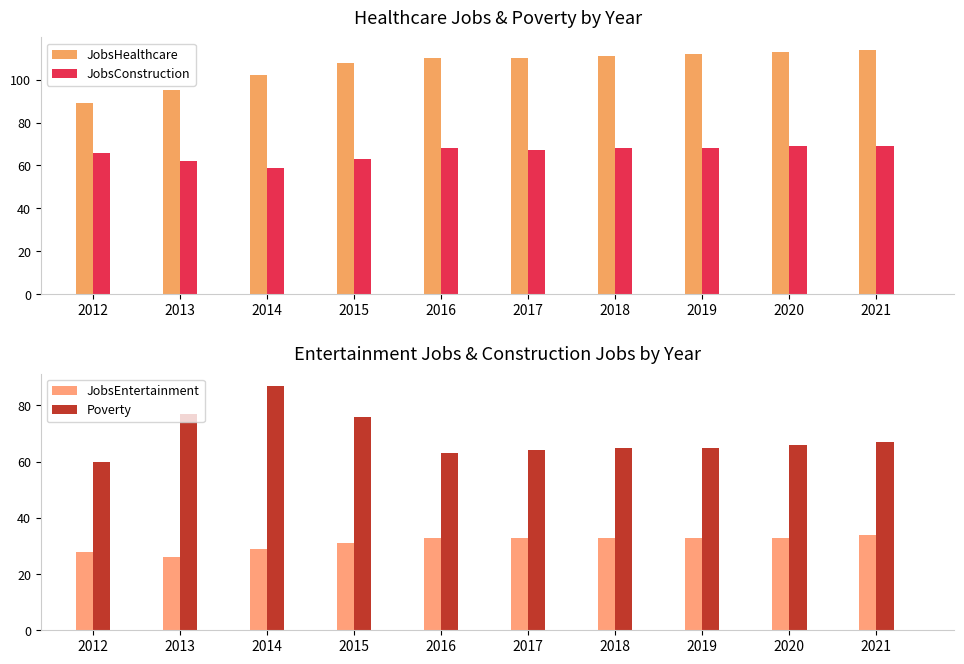

Read the Poverty value at 2016, to the nearest 10.

60